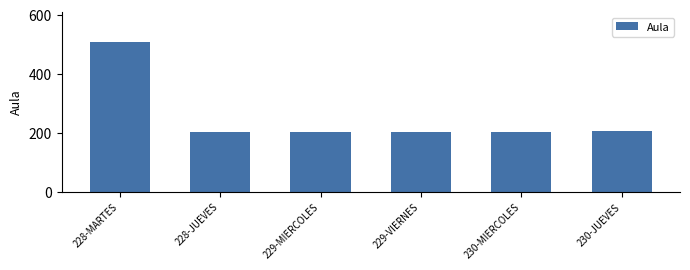

What is the label of the 3rd bar from the left?

229-MIERCOLES